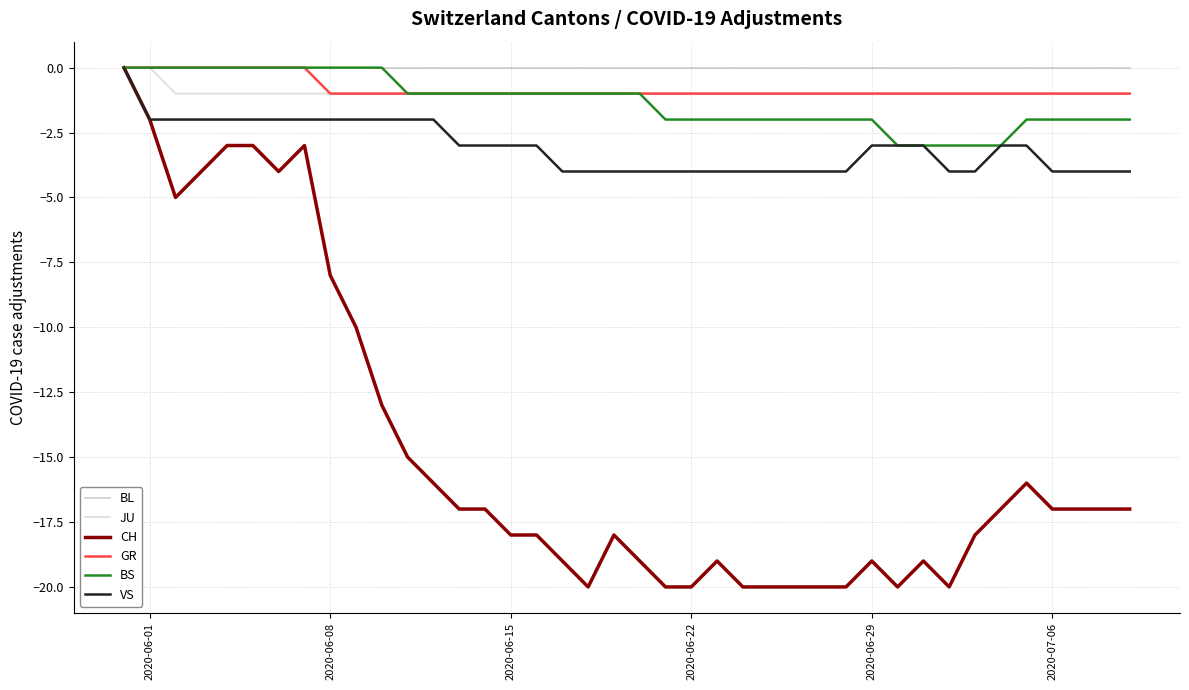

Which series has the widest spread of values?

CH